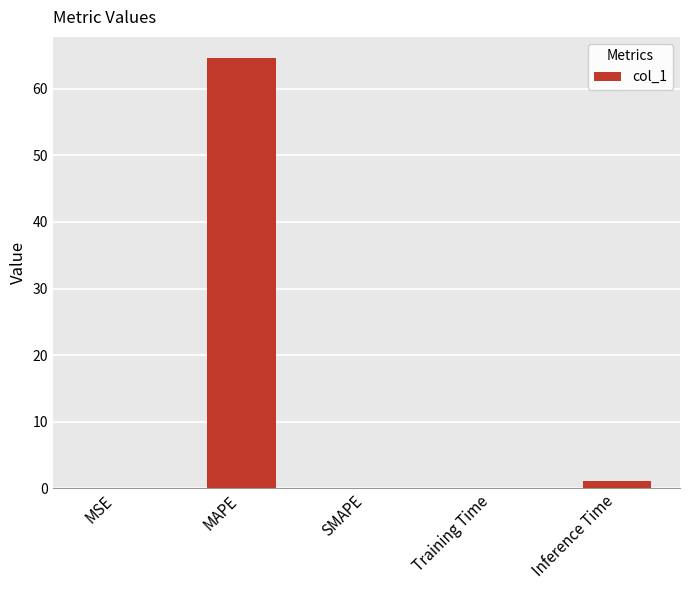

Count the number of data series in this chart.

1